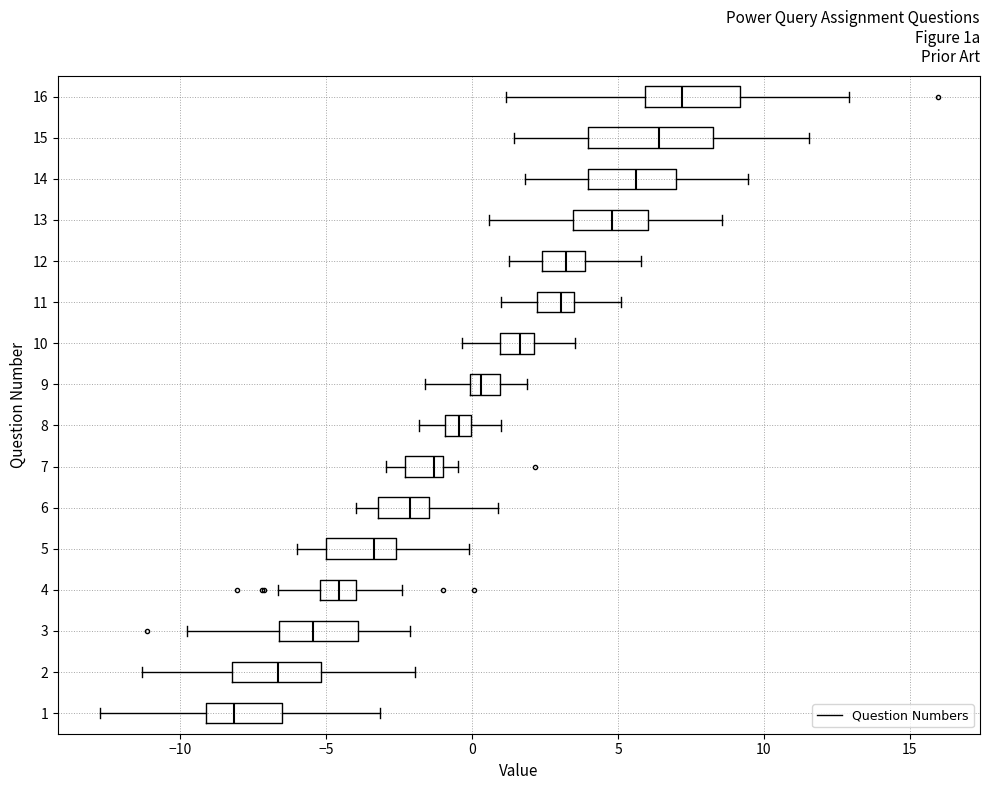

Where does the right whisker of the box at y = 6 end on the x-axis? The values are not printed on the chart, so give them approximately, as read against the axis.

1.0